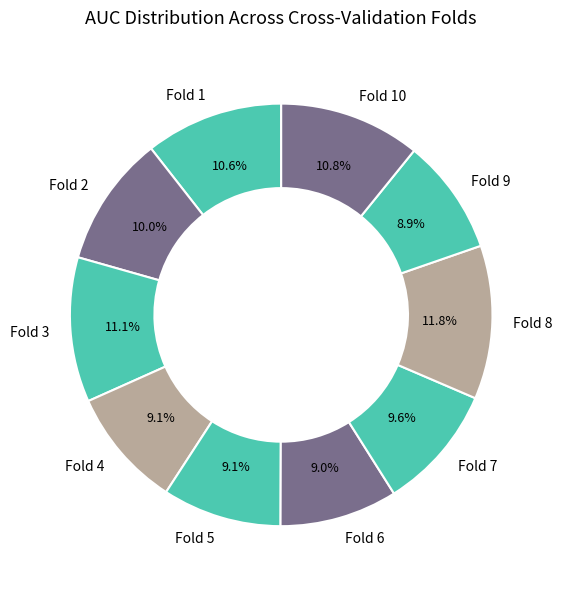

Does Fold 3 represent more than half of the total?

No